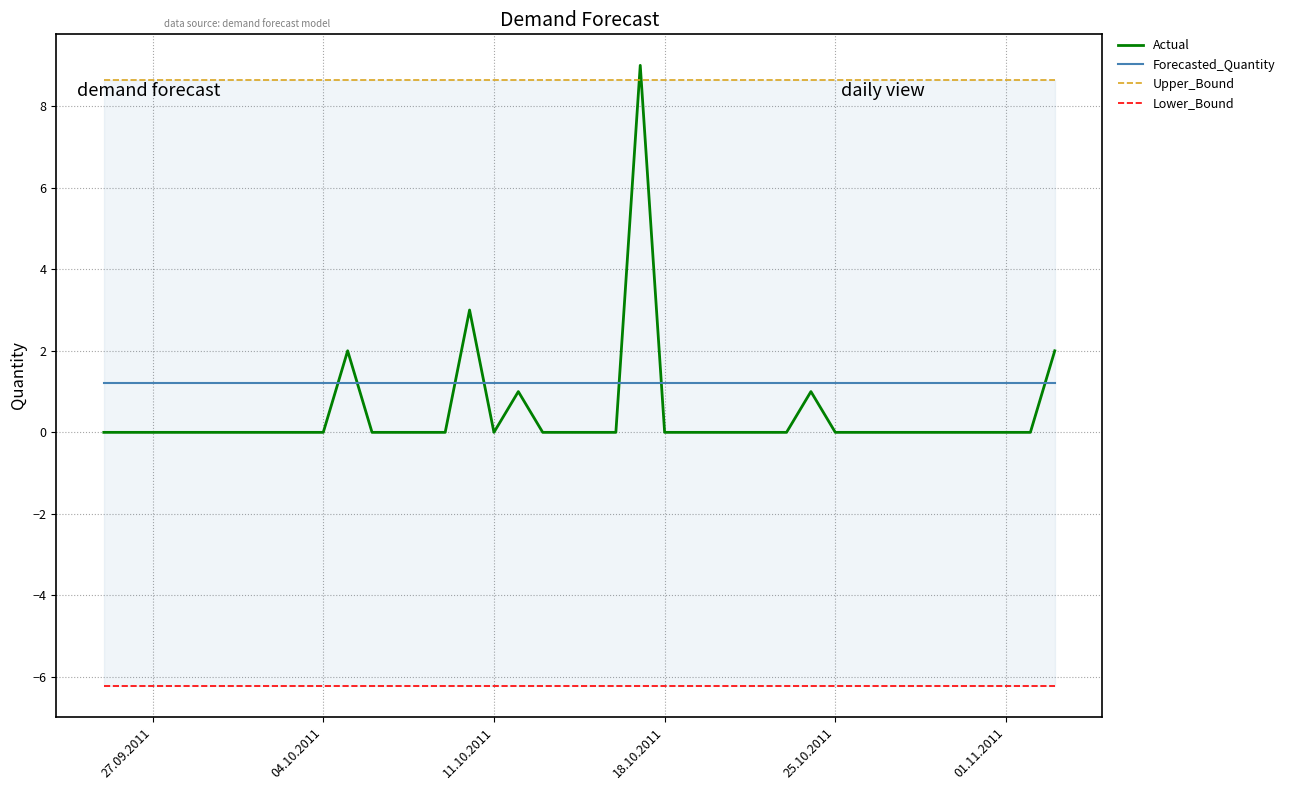

The value of Forecasted_Quantity at 01.11.2011 is 1.2. True or false?

True